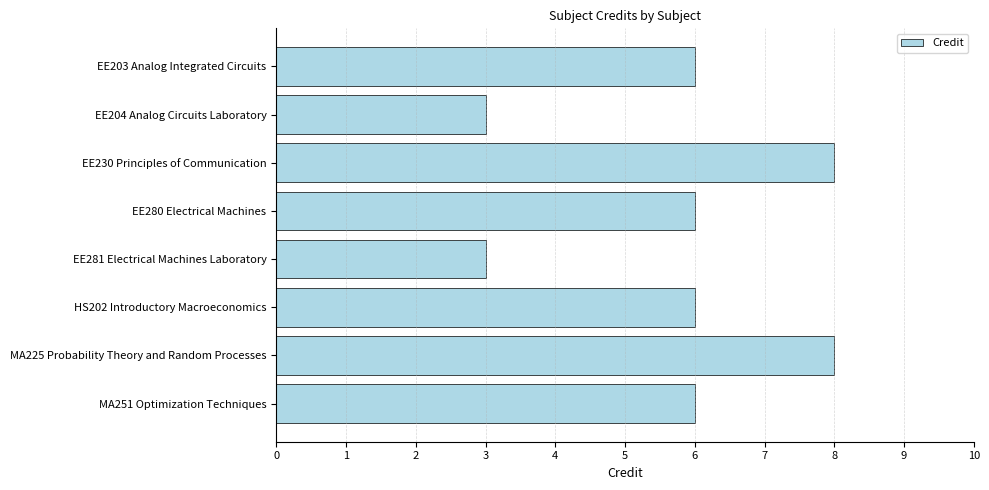

What is the change in value from EE203 Analog Integrated Circuits to EE230 Principles of Communication?

+2